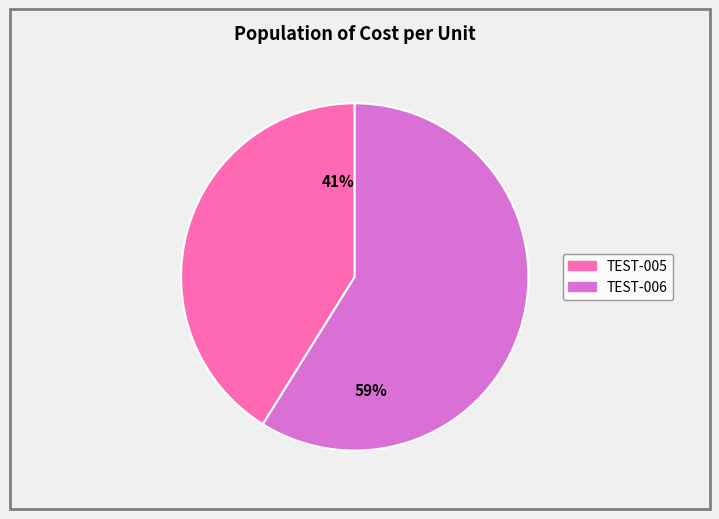

Is it true that 41% is 41% of the pie?

True